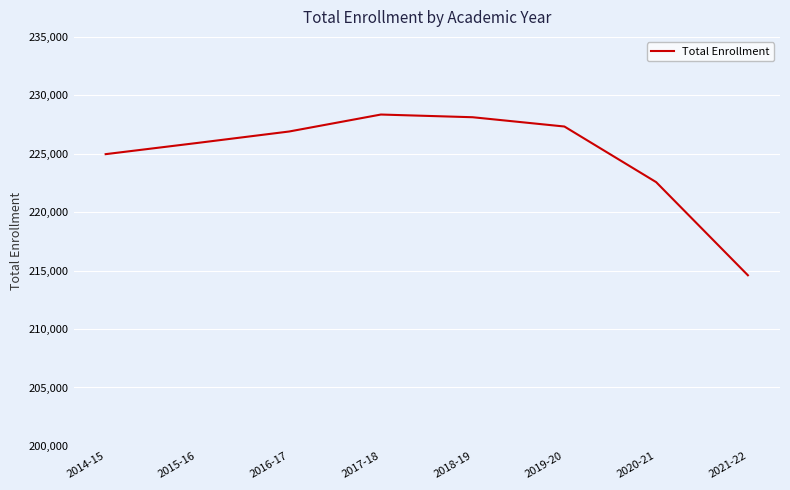

Where is the data nearest to the value 221479?

2020-21